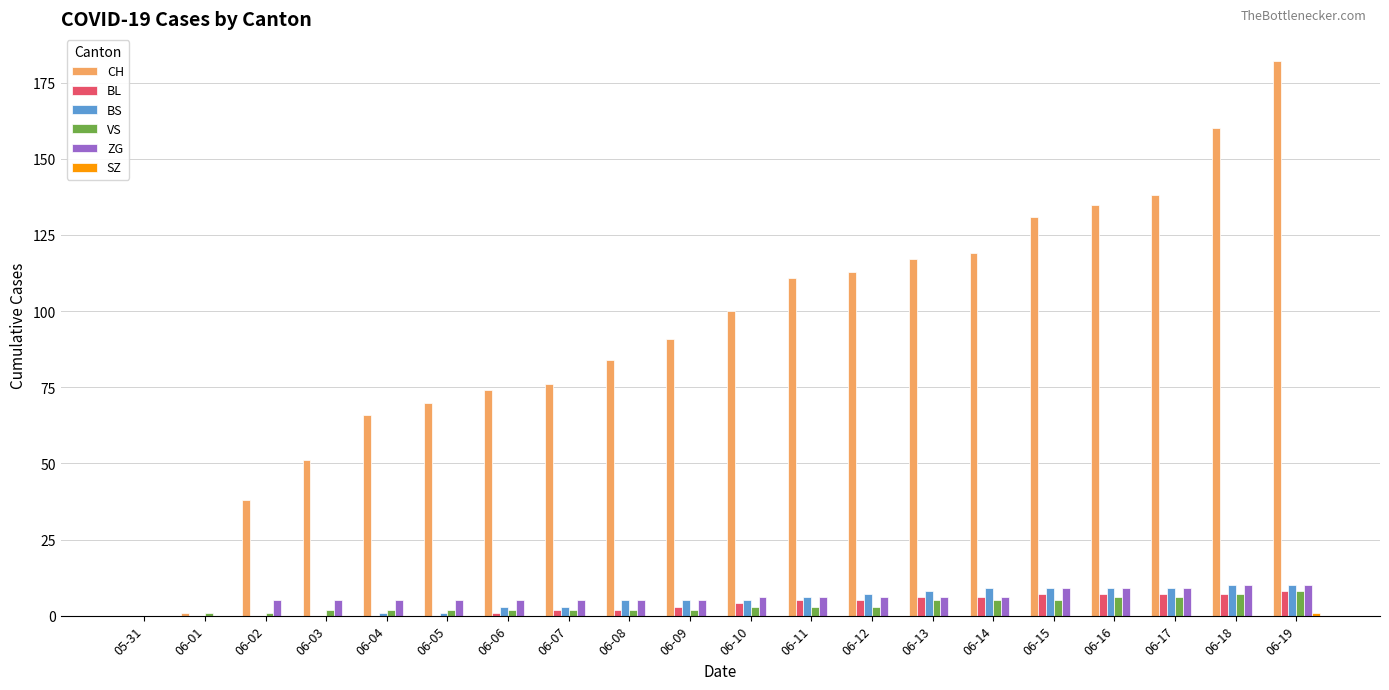

How many groups of bars are there?

20